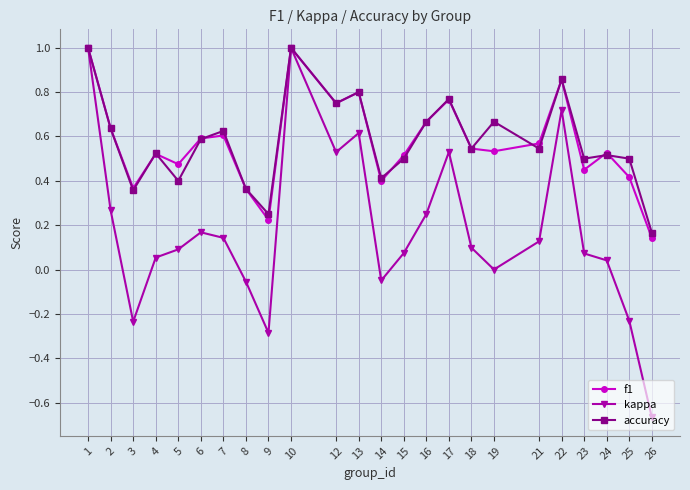

The value of accuracy at 2 is 0.6. True or false?

True